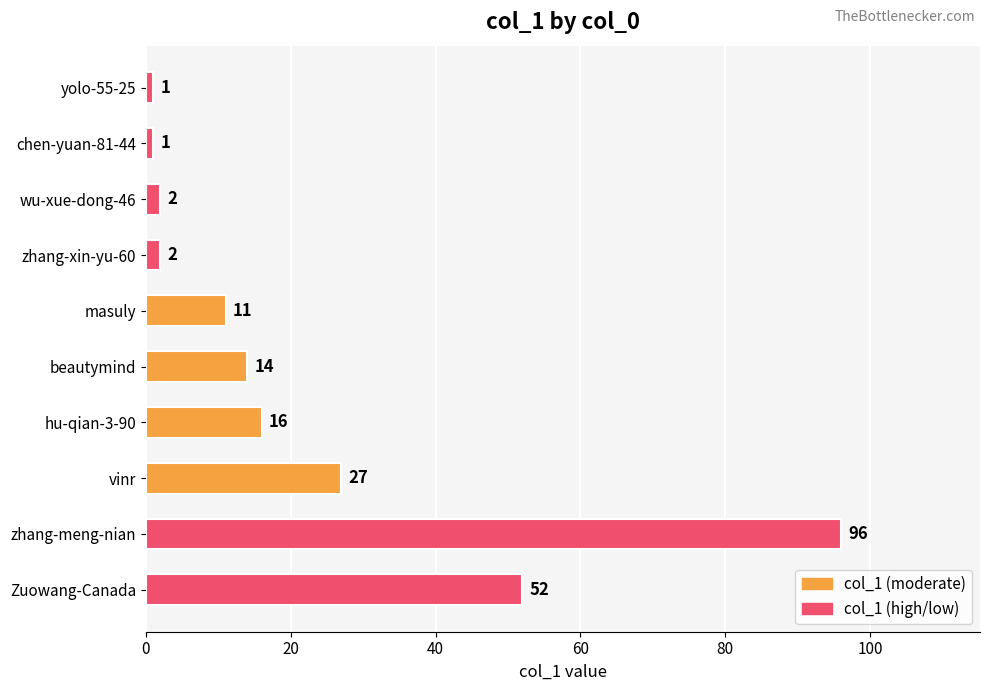

Does the chart contain stacked bars?

No